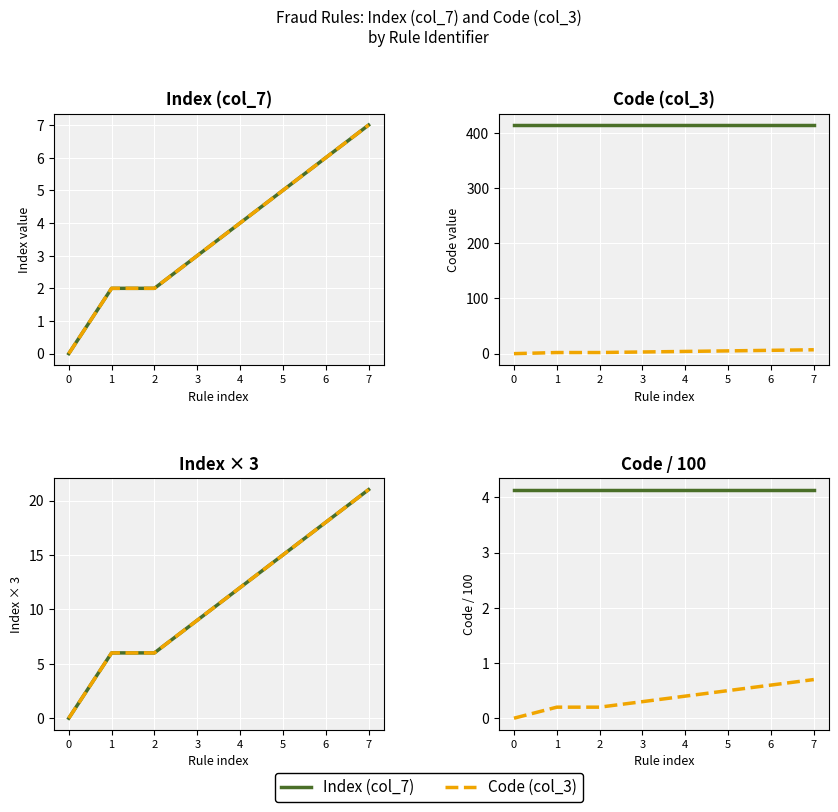

True or false: Code (col_3) and Index (col_7) cross at least once.

False